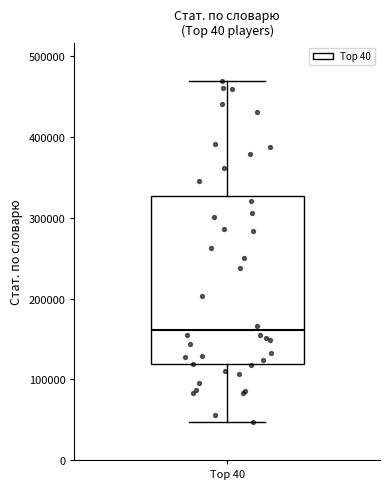

Transcribe this box plot: give where the median line is, the range the box spans, and where the two whiskers end, as read against the y-axis. The values are not printed on the chart, so give them approximately, as read against the axis.

median 160000, box 120000 to 330000, whiskers 50000 to 470000